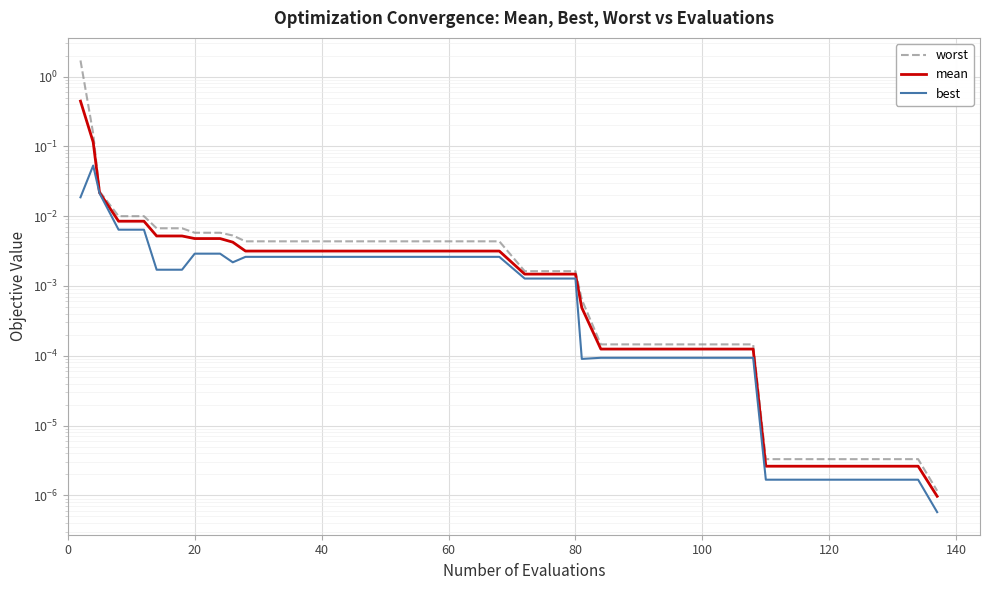

Is this an area chart (filled region under the line)?

No